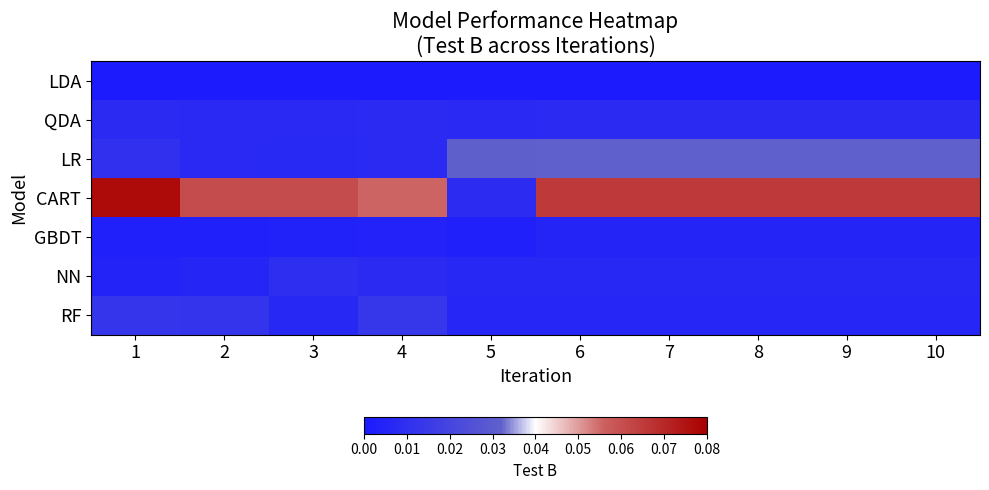

Reading left to right, extract all data points from this chart.

LDA: 1=0.0	2=0.0	3=0.0	4=0.0	5=0.0	6=0.0	7=0.0	8=0.0	9=0.0	10=0.0
QDA: 1=0.0	2=0.0	3=0.0	4=0.0	5=0.0	6=0.0	7=0.0	8=0.0	9=0.0	10=0.0
LR: 1=0.0	2=0.0	3=0.0	4=0.0	5=0.0	6=0.0	7=0.0	8=0.0	9=0.0	10=0.0
CART: 1=0.1	2=0.1	3=0.1	4=0.1	5=0.0	6=0.1	7=0.1	8=0.1	9=0.1	10=0.1
GBDT: 1=0.0	2=0.0	3=0.0	4=0.0	5=0.0	6=0.0	7=0.0	8=0.0	9=0.0	10=0.0
NN: 1=0.0	2=0.0	3=0.0	4=0.0	5=0.0	6=0.0	7=0.0	8=0.0	9=0.0	10=0.0
RF: 1=0.0	2=0.0	3=0.0	4=0.0	5=0.0	6=0.0	7=0.0	8=0.0	9=0.0	10=0.0